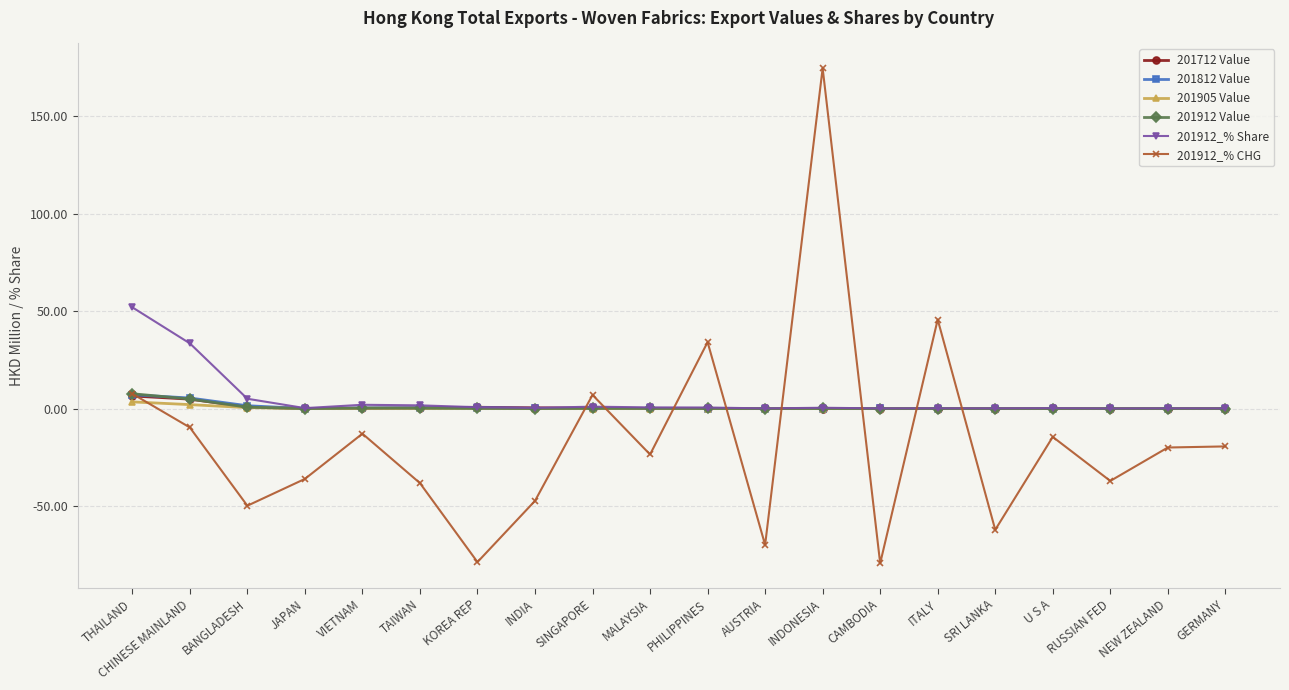

What is the label of the 9th point from the left?

SINGAPORE